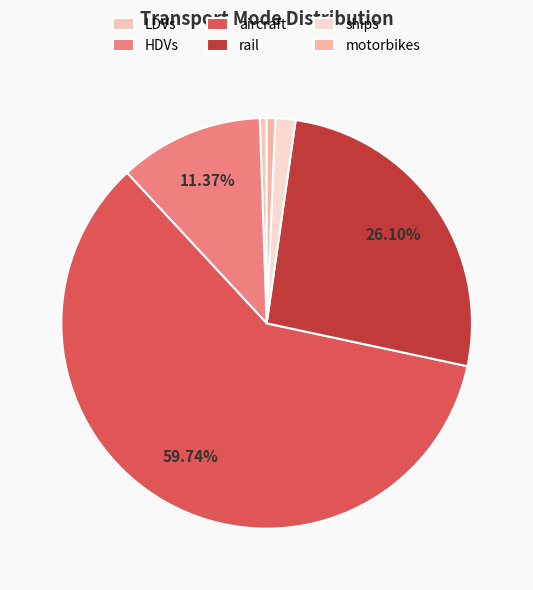

To the nearest percent, what is the difference between the largest and smallest slice percentages?

59%